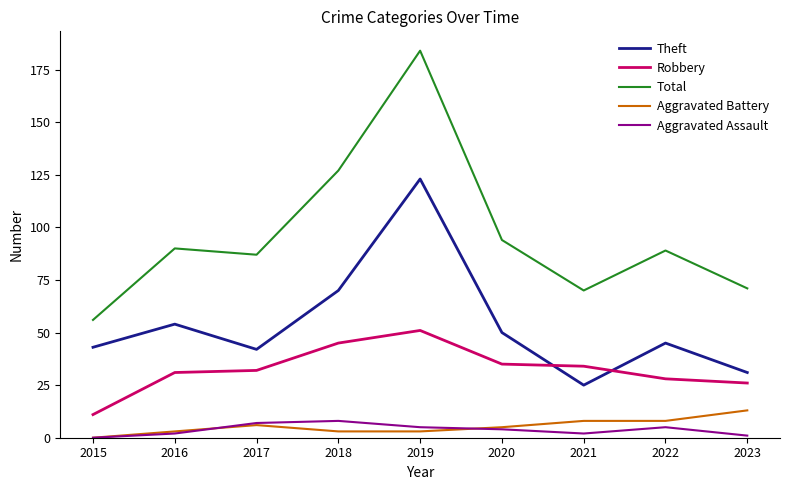

How many lines are shown in the chart?

5